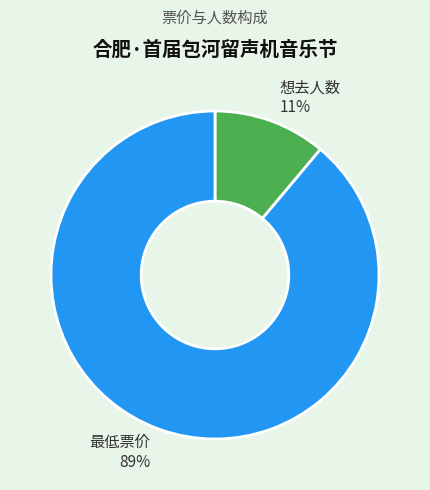

Which category has the biggest portion of the pie?

最低票价